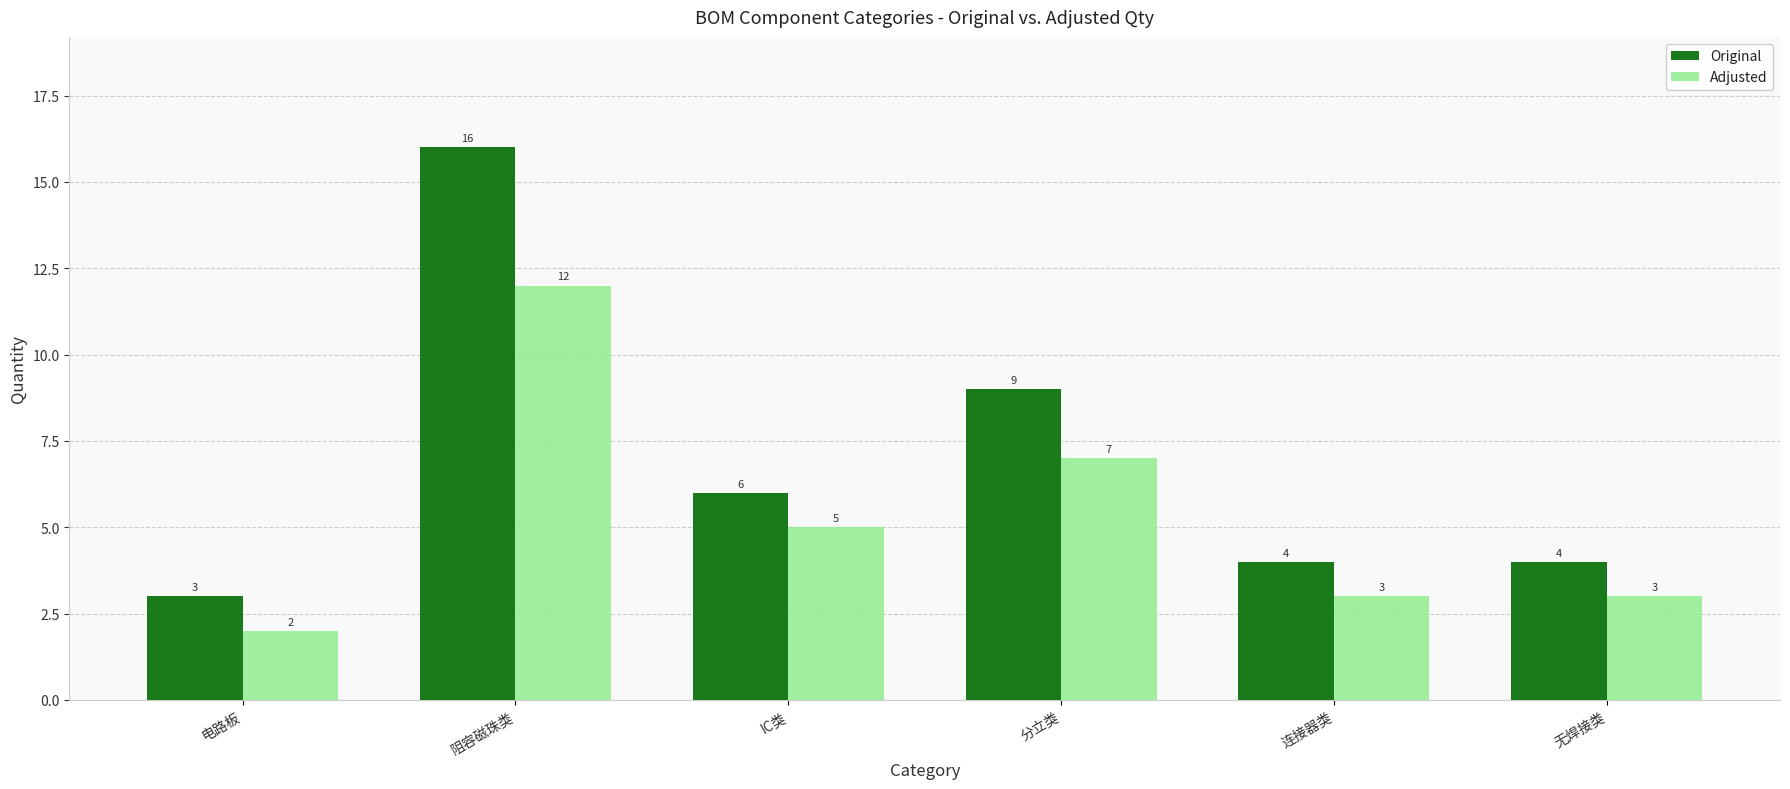

Which series has the largest range (max minus min)?

Original